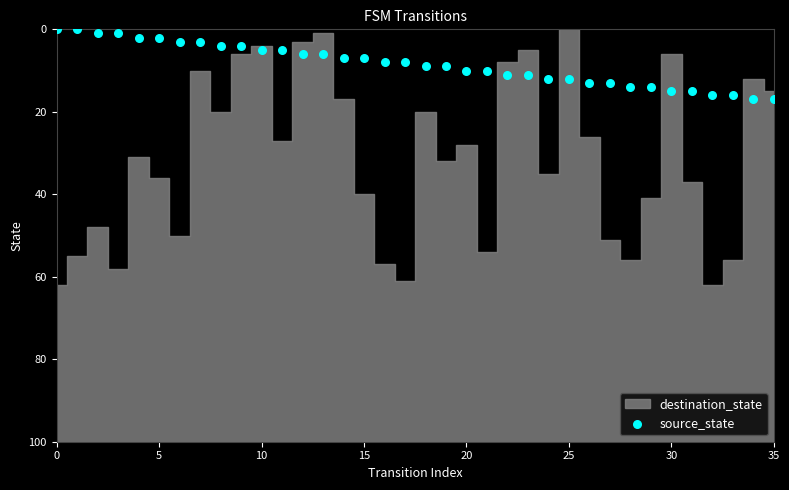

What is the range of Y values (max minus min)?

17